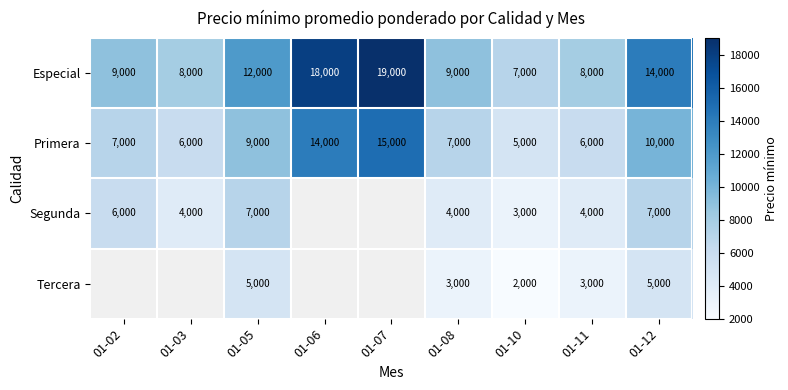

What is the difference between the highest and lowest values at 01-02?

3000.0